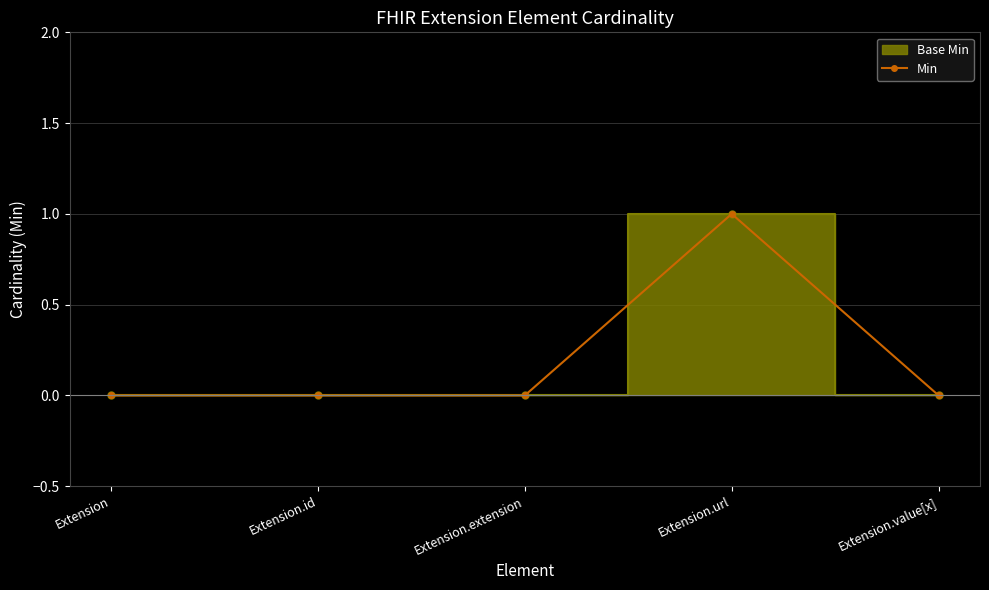

Rank the categories by value from lowest to highest.

Extension, Extension.id, Extension.extension, Extension.value[x], Extension.url